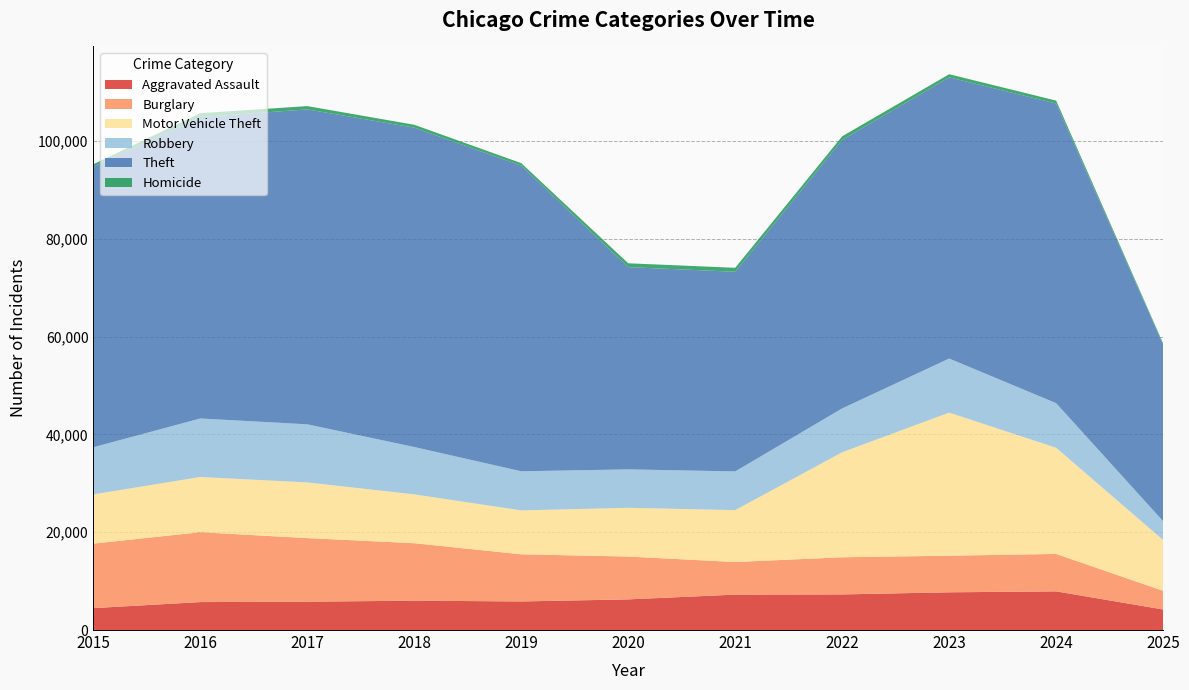

Reading left to right, list all the values displayed in this chart.

Aggravated Assault: 2015=4480	2016=5713	2017=5793	2018=6002	2019=5842	2020=6265	2021=7242	2022=7281	2023=7712	2024=7904	2025=4200
Burglary: 2015=13184	2016=14289	2017=13001	2018=11747	2019=9639	2020=8758	2021=6661	2022=7594	2023=7485	2024=7652	2025=3819
Motor Vehicle Theft: 2015=10068	2016=11285	2017=11380	2018=9985	2019=8978	2020=9962	2021=10605	2022=21472	2023=29255	2024=21708	2025=10382
Robbery: 2015=9638	2016=11960	2017=11881	2018=9681	2019=7995	2020=7855	2021=7920	2022=8964	2023=11052	2024=9117	2025=3847
Theft: 2015=57353	2016=61625	2017=64386	2018=65290	2019=62498	2020=41350	2021=40821	2022=54899	2023=57491	2024=61264	2025=36102
Homicide: 2015=496	2016=786	2017=672	2018=588	2019=499	2020=787	2021=806	2022=730	2023=632	2024=589	2025=254